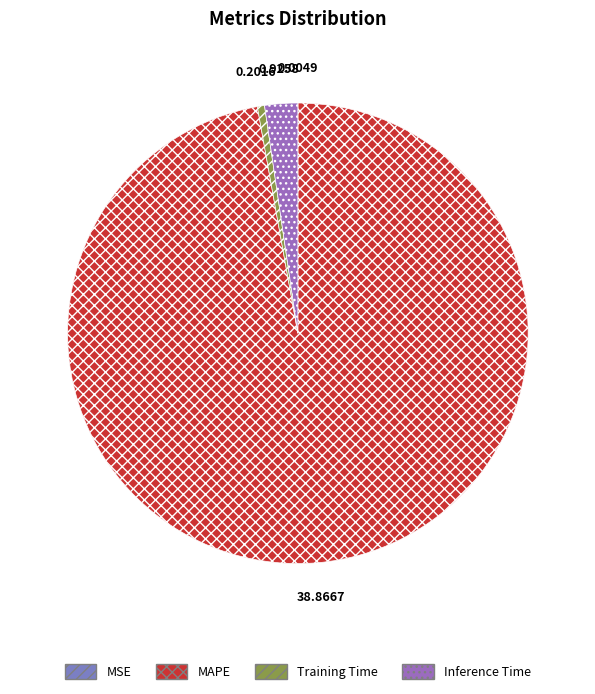

How many slices are in this pie chart?

4